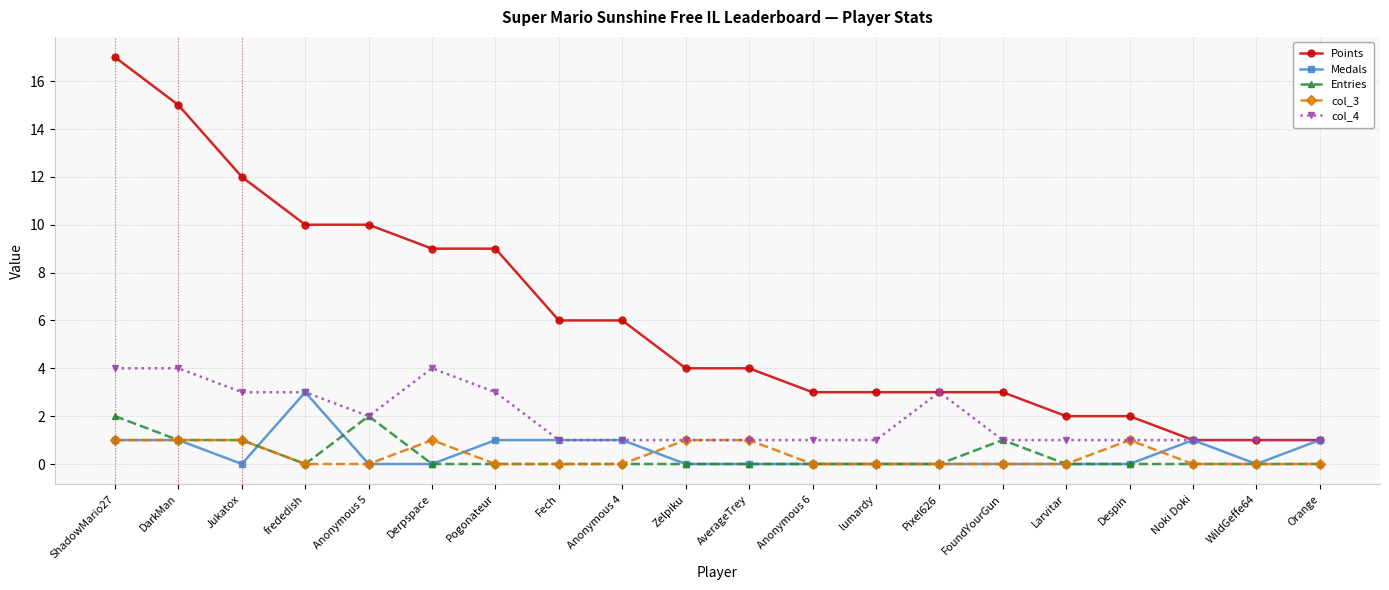

What is the average value of the Points series?

6